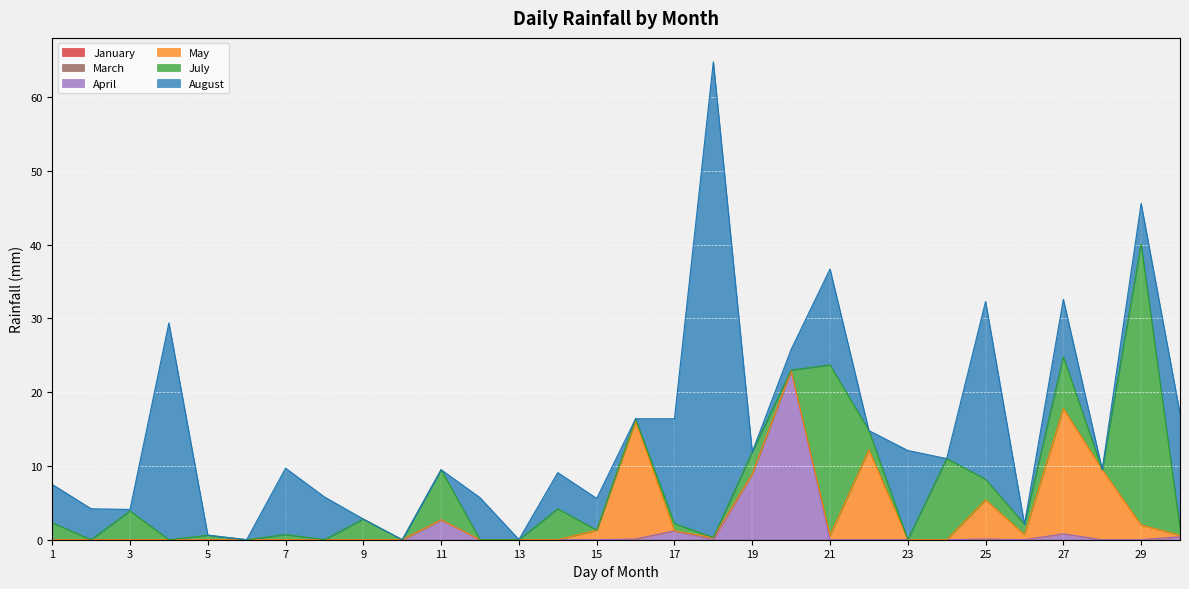

How many lines are shown in the chart?

6